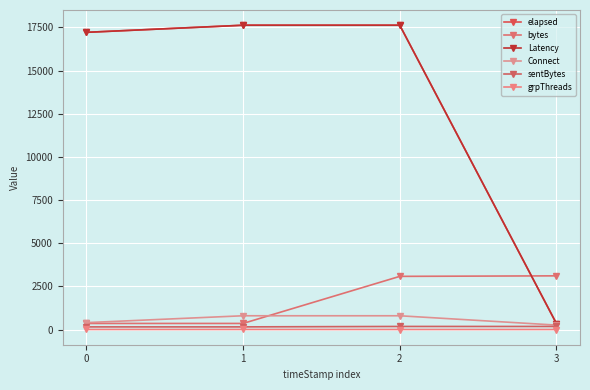

How many data points in Latency are less than 17624?

2